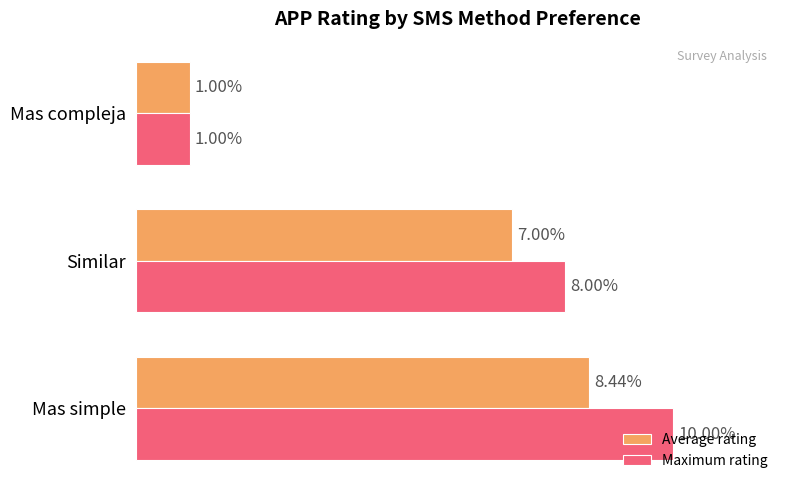

Where is Maximum rating nearest to the value 5?

Similar